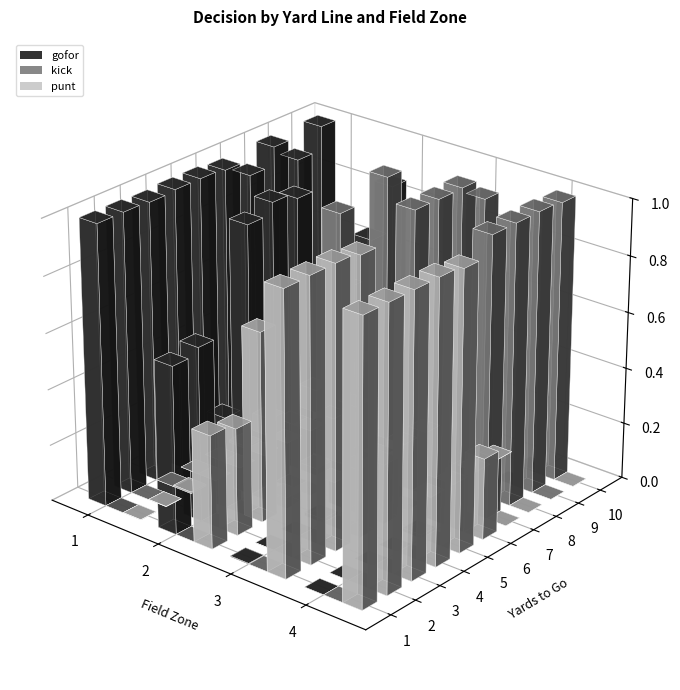

The value of punt at 33 is -0.4. True or false?

False